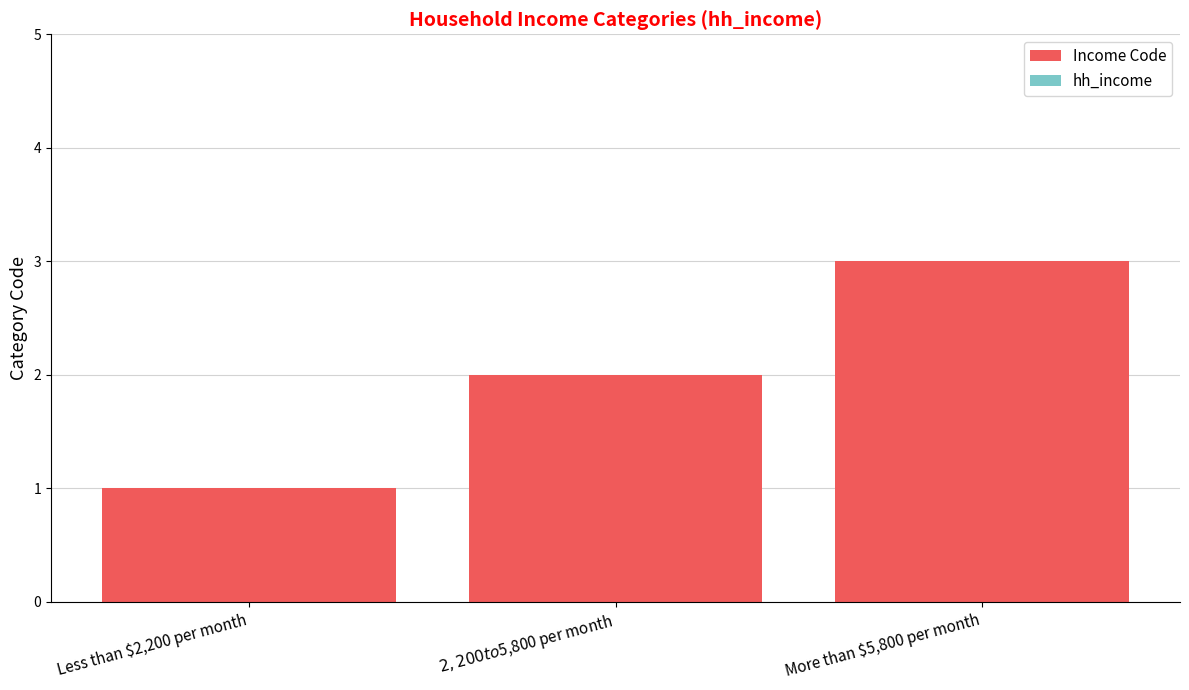

Which category has the lowest value across all series?

Less than $2,200 per month